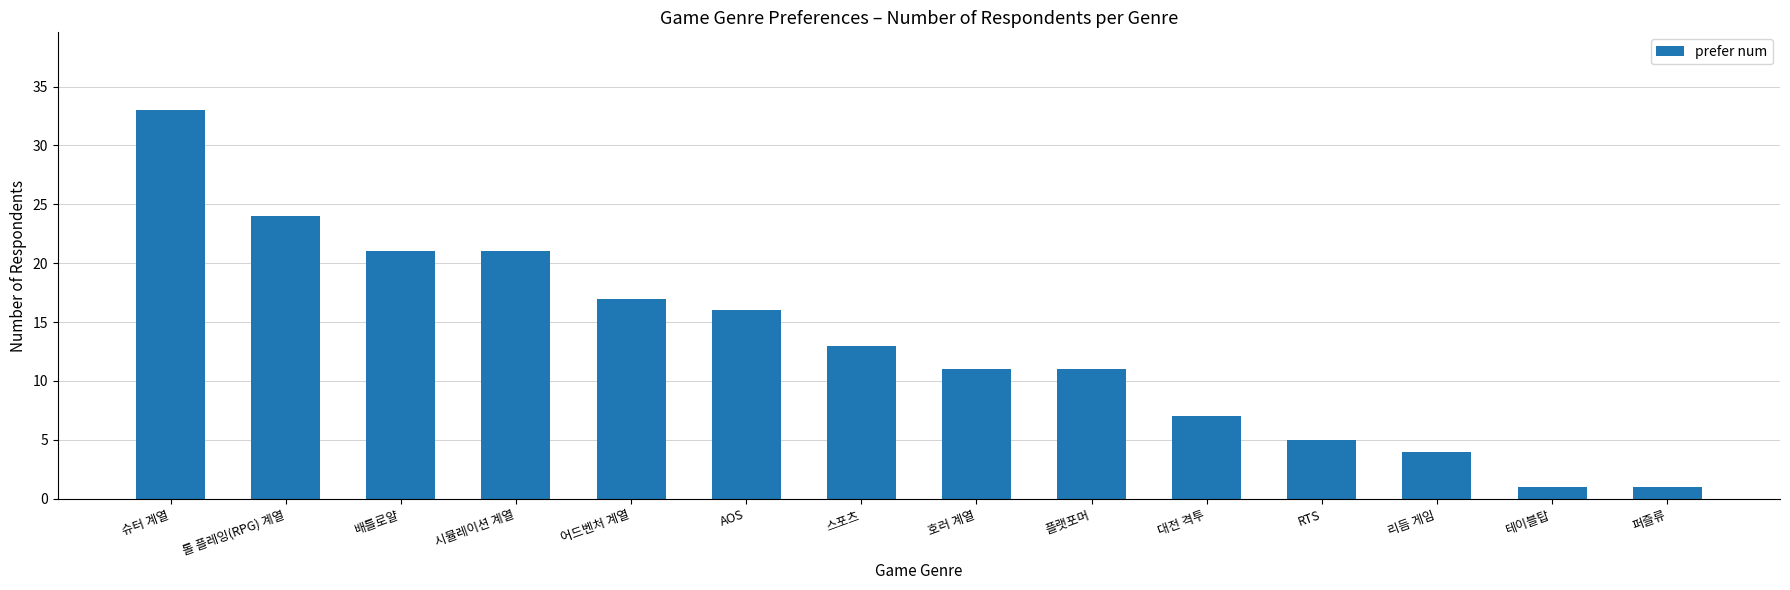

The chart shows a value of 1 at 테이블탑. True or false?

True